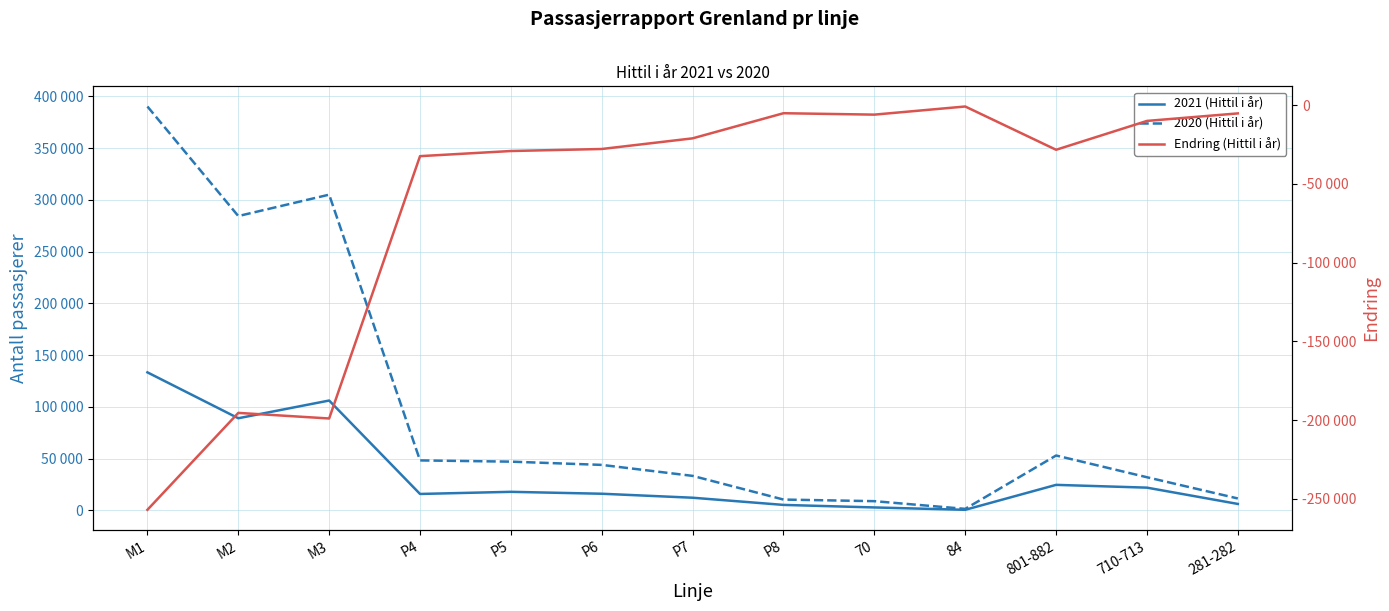

What is the spread (max minus min) of values at P7?

54487